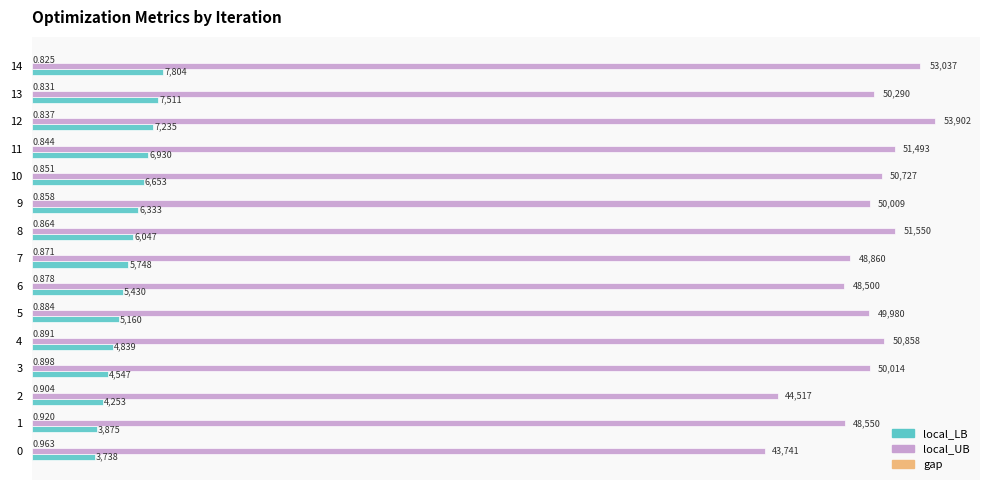

Between 3 and 6, which series saw the biggest shift?

local_UB